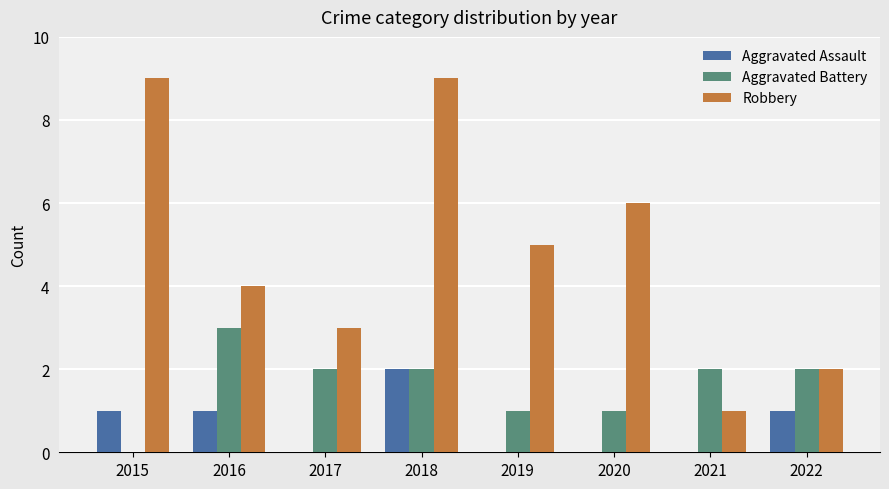

At which label does Aggravated Battery first exceed 2?

2016